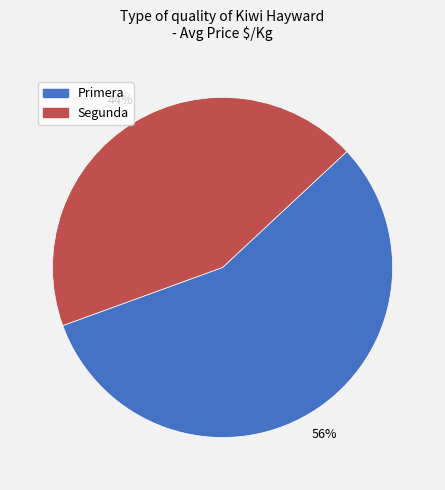

Which slice is the largest?

Primera